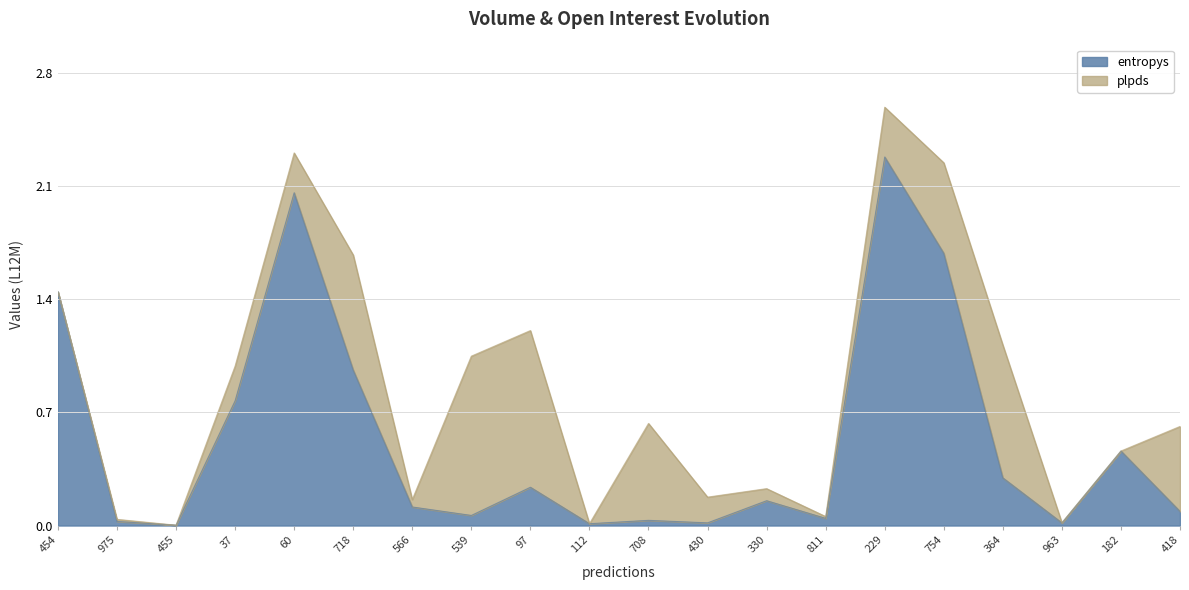

What is the sum of all values?

10.8